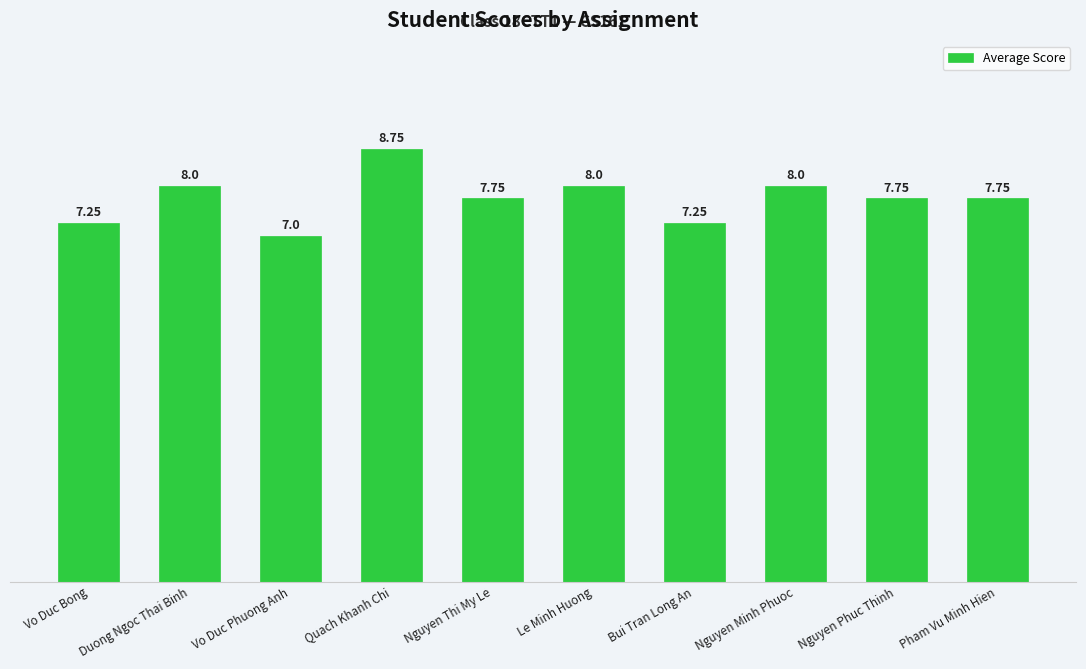

What is the ratio of the value at Vo Duc Phuong Anh to the value at Pham Vu Minh Hien?

0.9